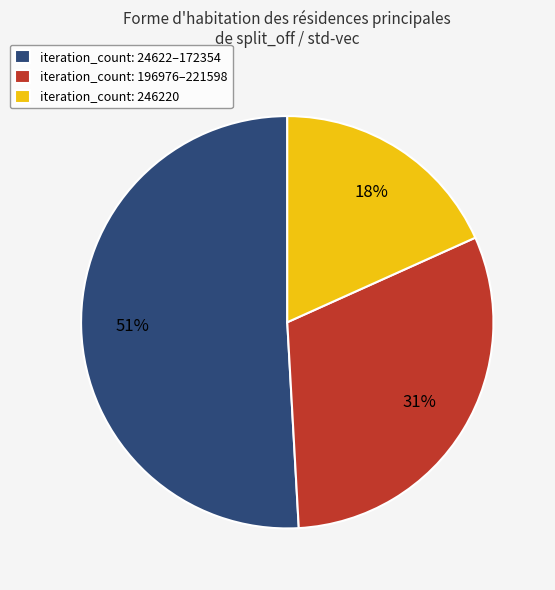

Which slice is the largest?

iteration_count: 24622–172354